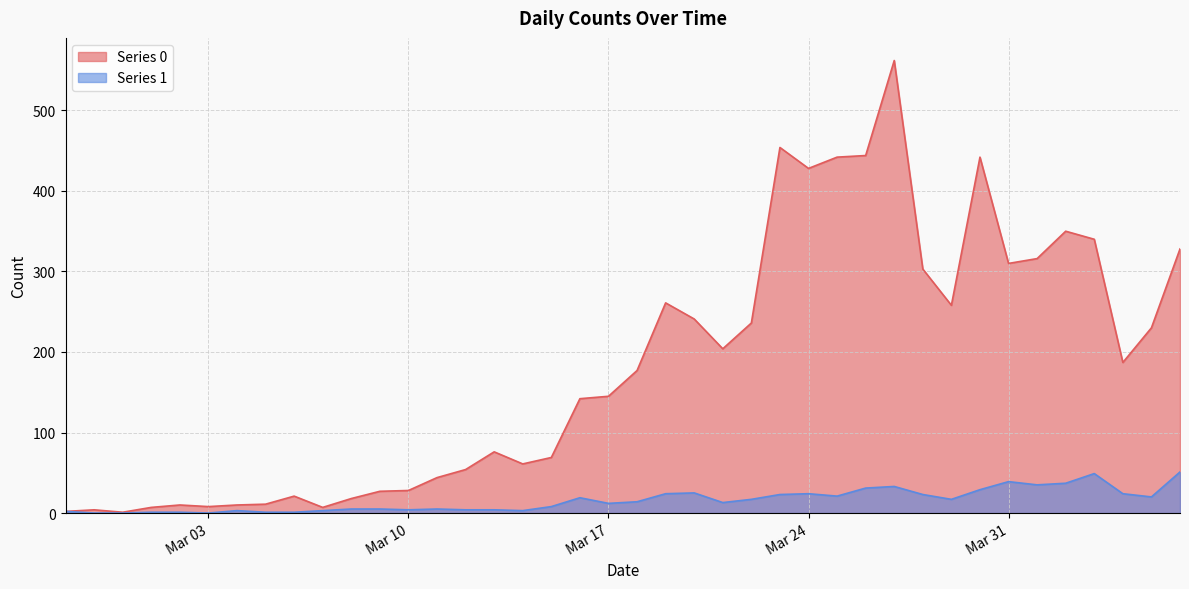

Rank the series by their average value, from lowest to highest.

Series 1, Series 0